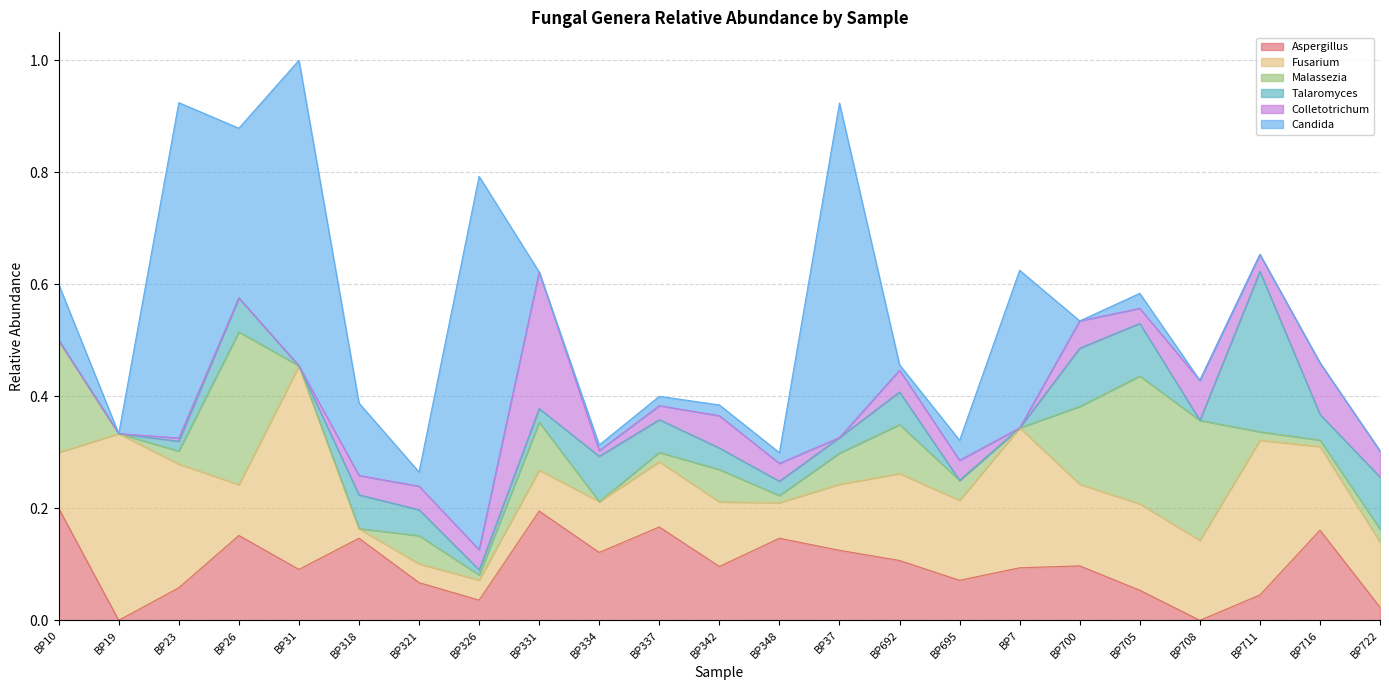

What is the label of the 5th point from the right?

BP705